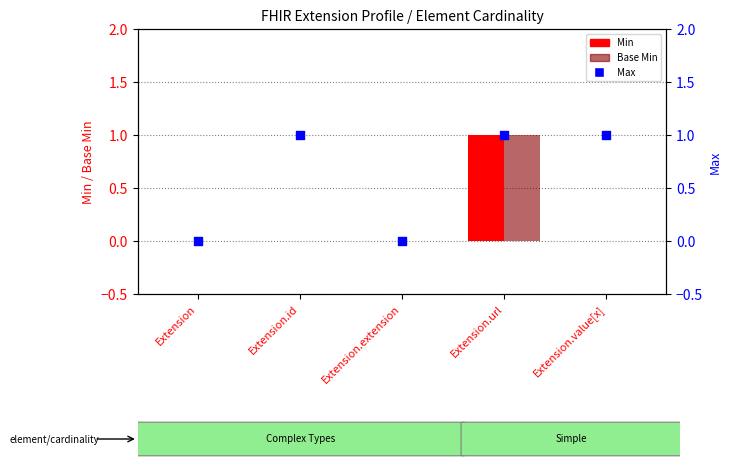

Which series contains the lowest Y value?

Min